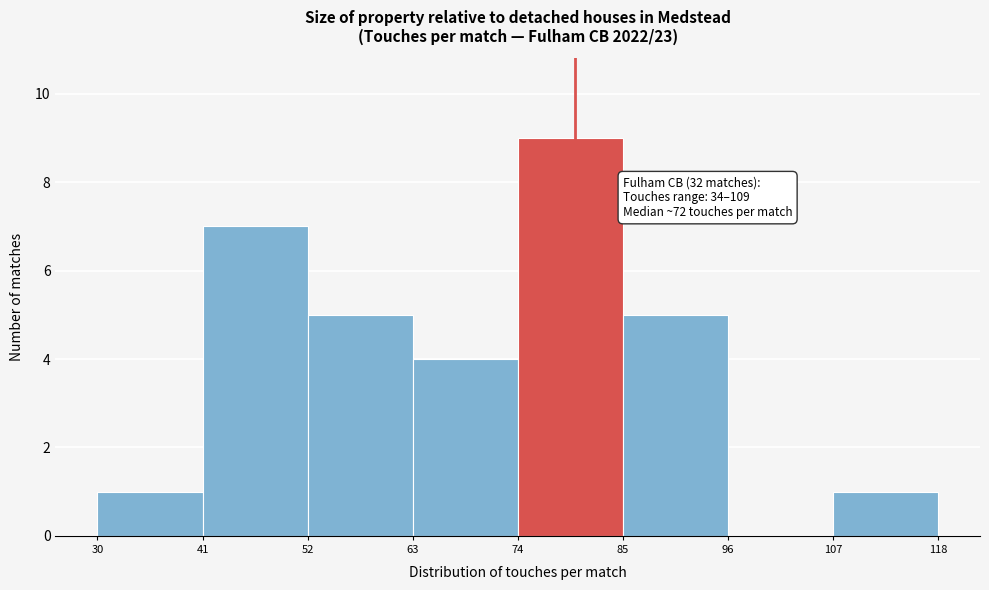

Over which range of the x-axis is the bar tallest?

74 to 85